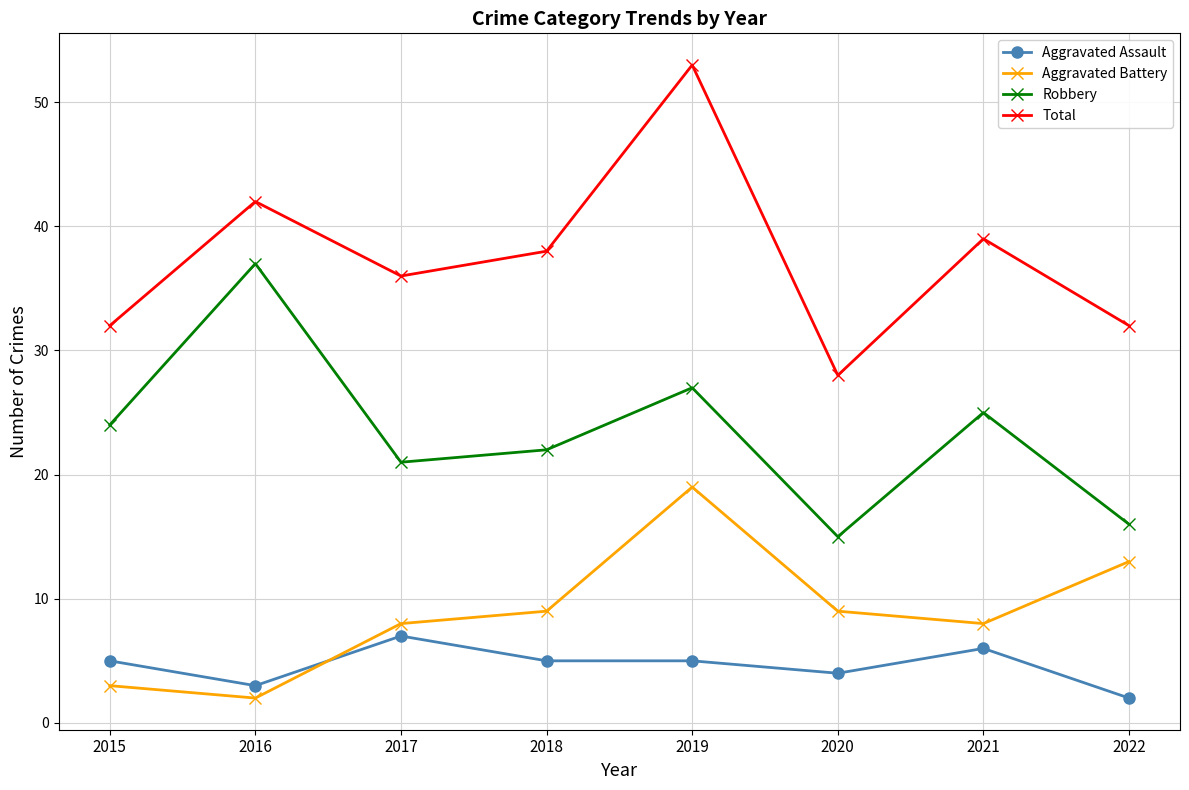

What is the approximate value of Robbery at 2019?

27